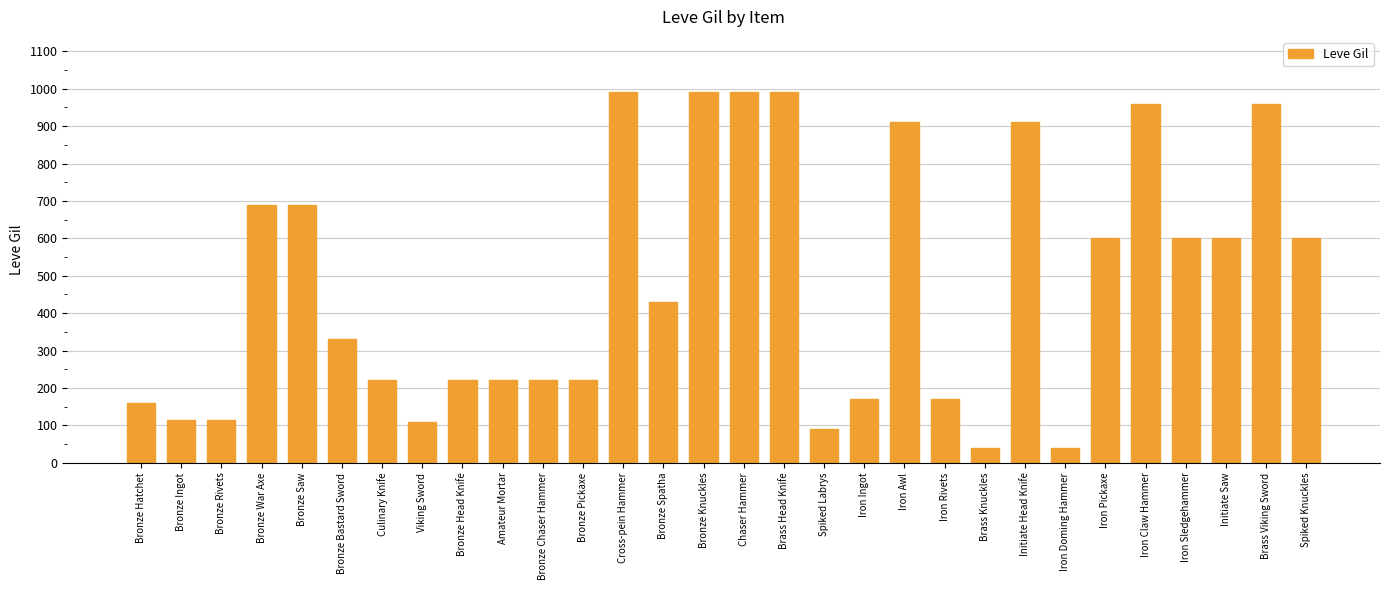

What is the smallest value displayed?

40